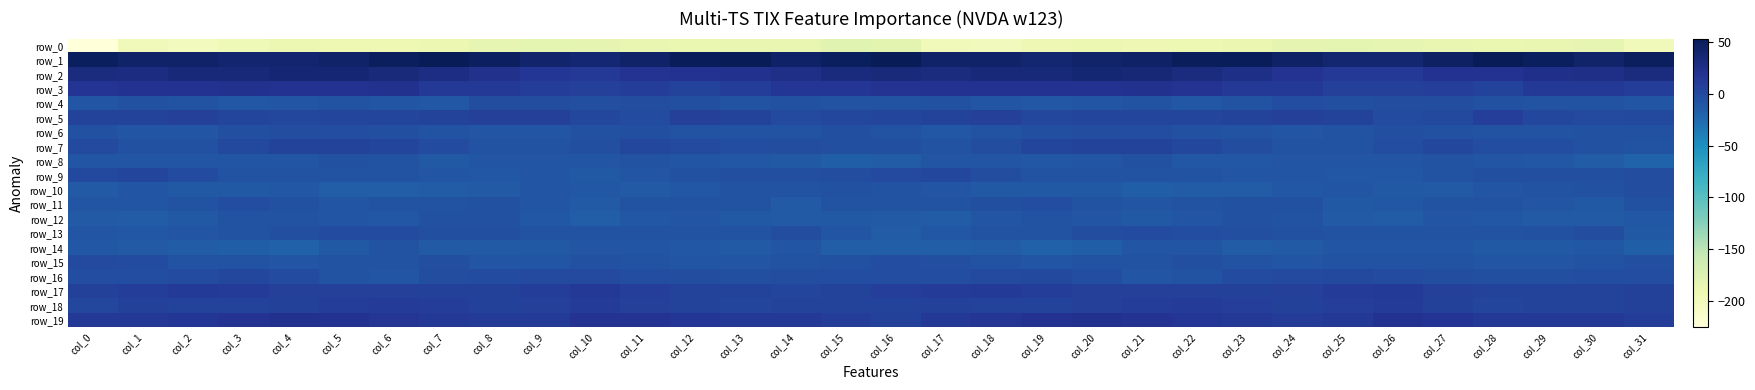

How many data points in row_13 are above -6?

11